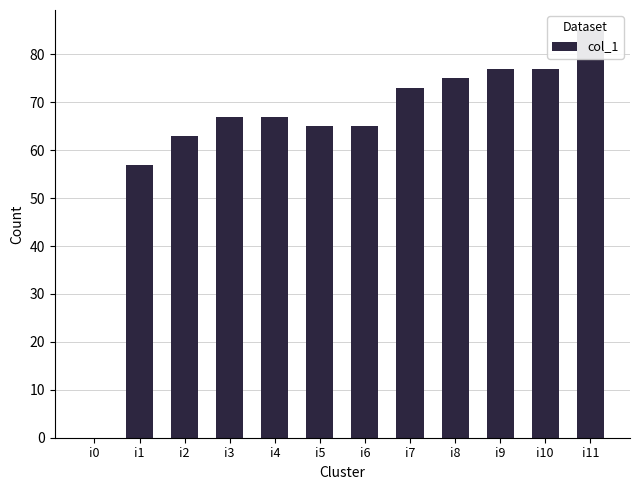

Reading left to right, list all the values displayed in this chart.

0	57	63	67	67	65	65	73	75	77	77	85